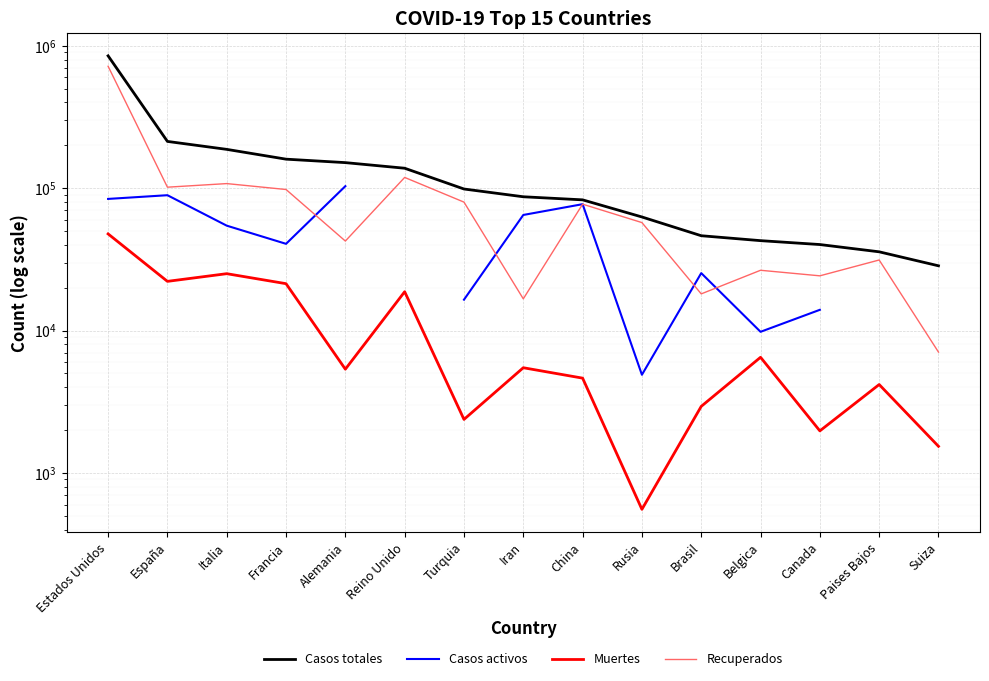

What are all the series names shown in the legend?

Casos totales, Casos activos, Muertes, Recuperados